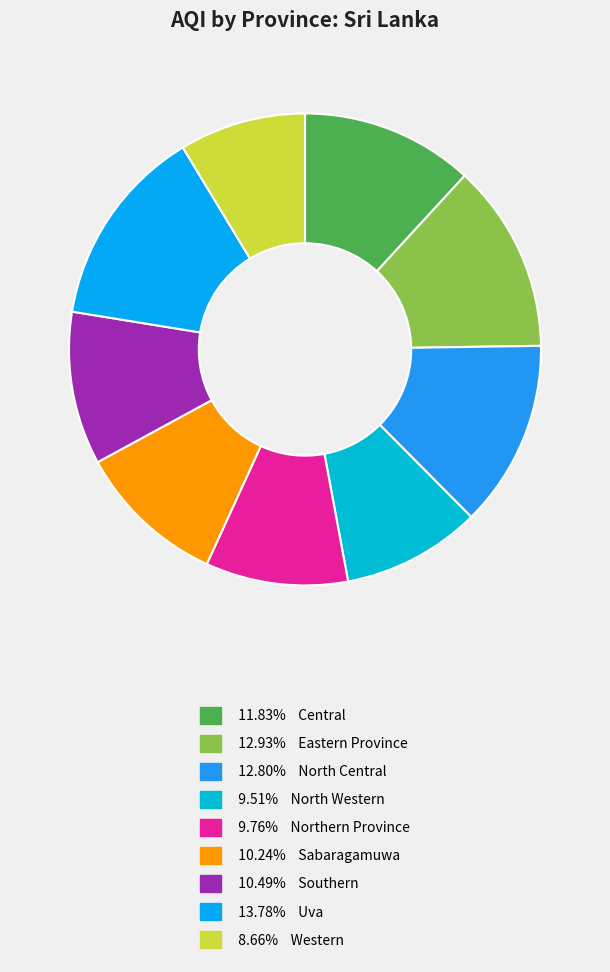

Is there any slice that represents more than half of the pie?

No